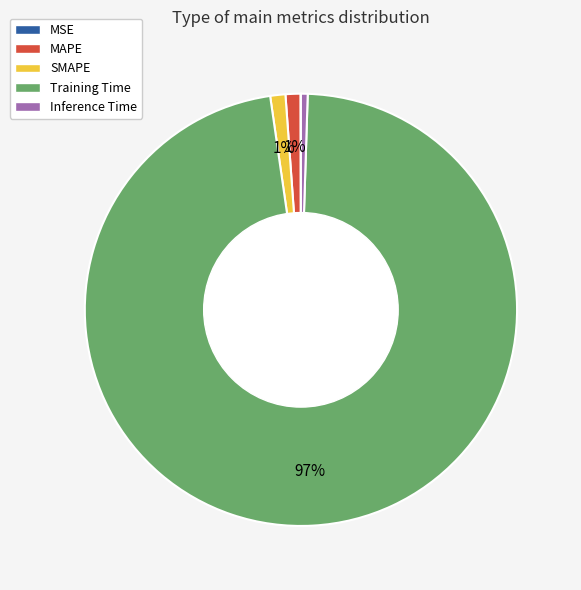

To the nearest percent, what is the average slice percentage?

20%